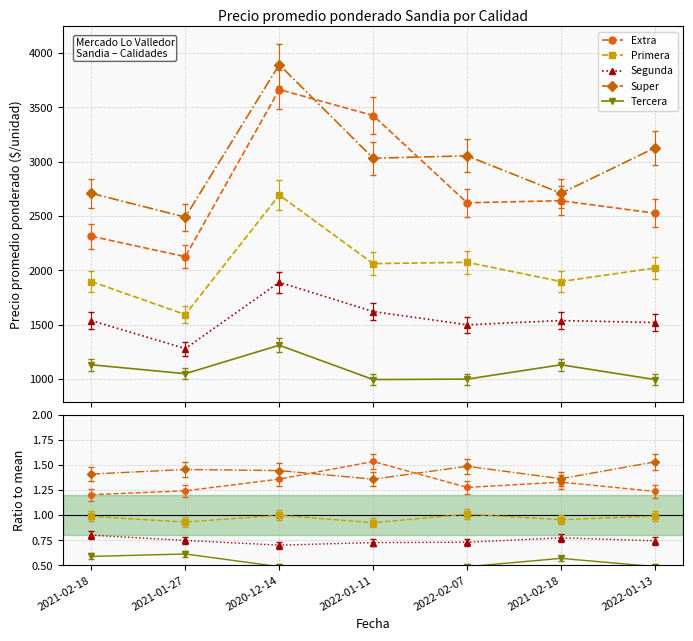

What is the spread (max minus min) of values at 2021-02-18?

0.8